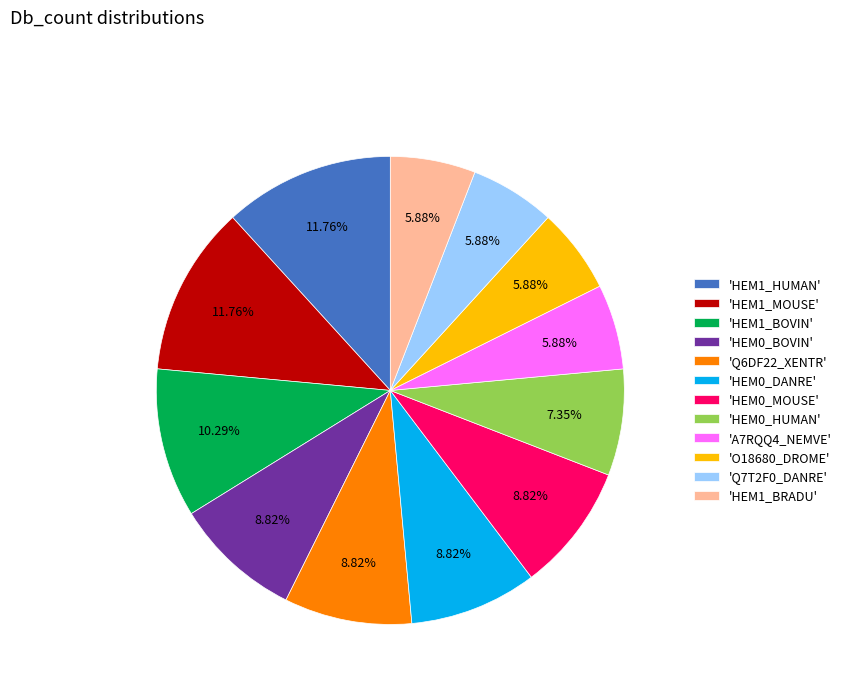

Is there a majority slice in this chart?

No